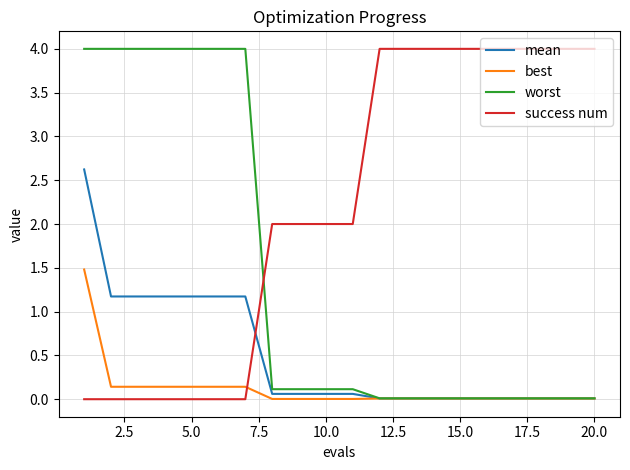

Which series ends up on top after the final intersection of success num and best?

success num